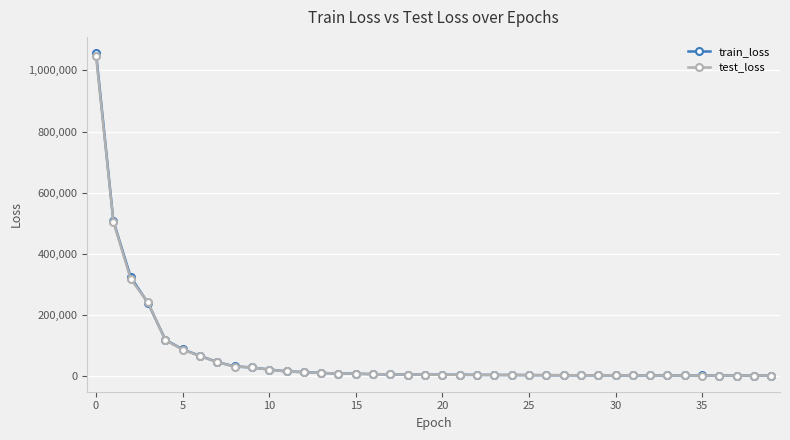

Which series has the largest range (max minus min)?

train_loss